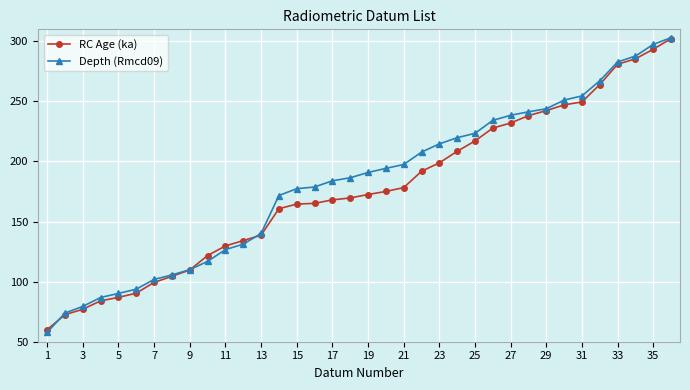

What is the value of the RC Age (ka) point at the 31st from the left?

249.6